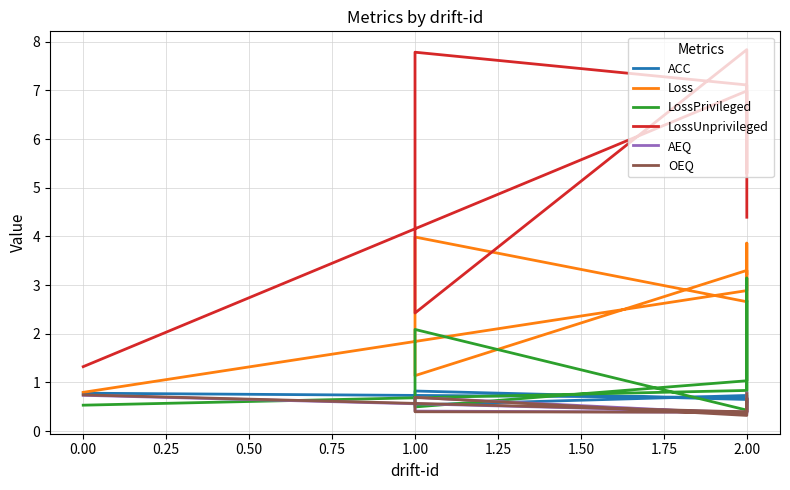

What is the spread (max minus min) of values at 2.00?

6.6